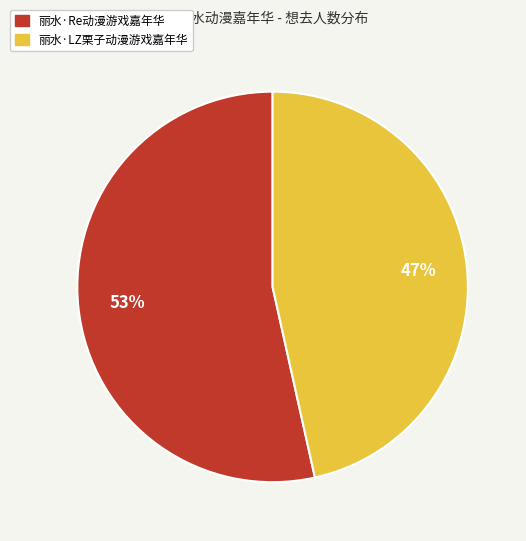

To the nearest percent, what is the combined percentage of 丽水·LZ栗子动漫游戏嘉年华 and 丽水·Re动漫游戏嘉年华?

100%